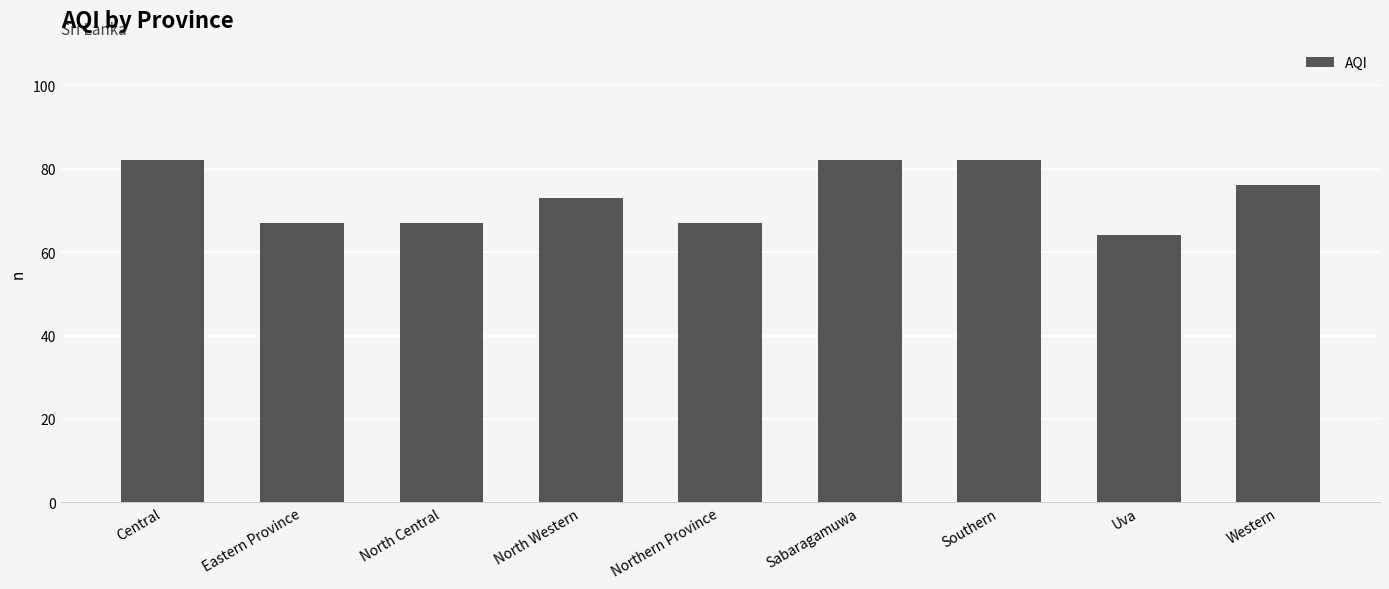

What is the value of the 3rd bar from the left?

67